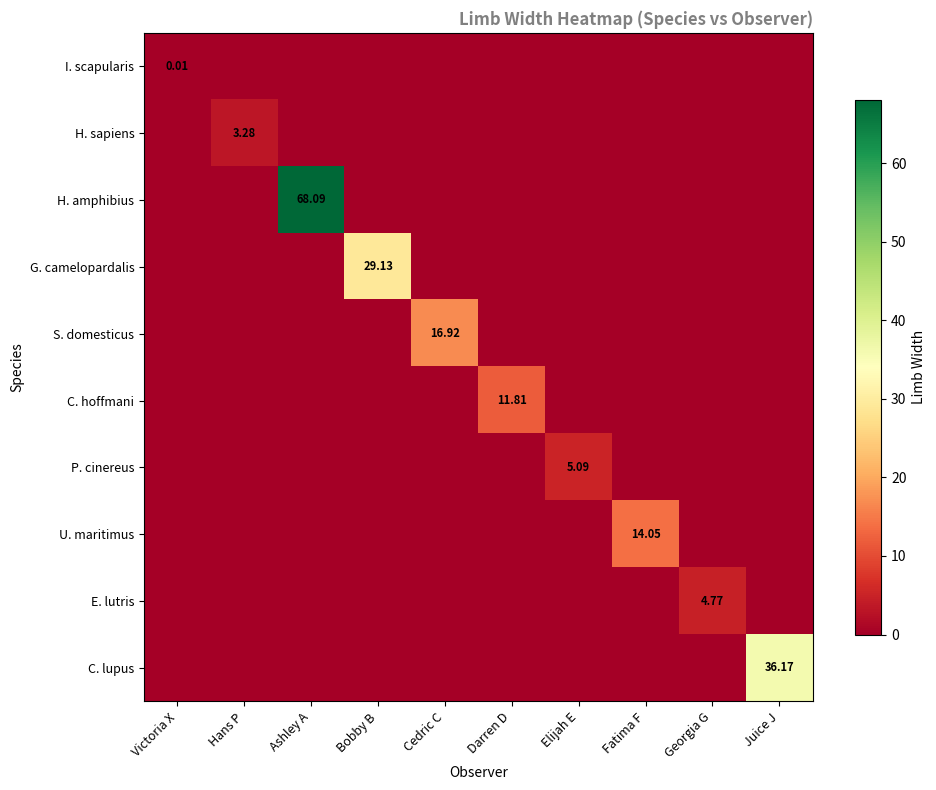

How many values in E. lutris are above zero?

1